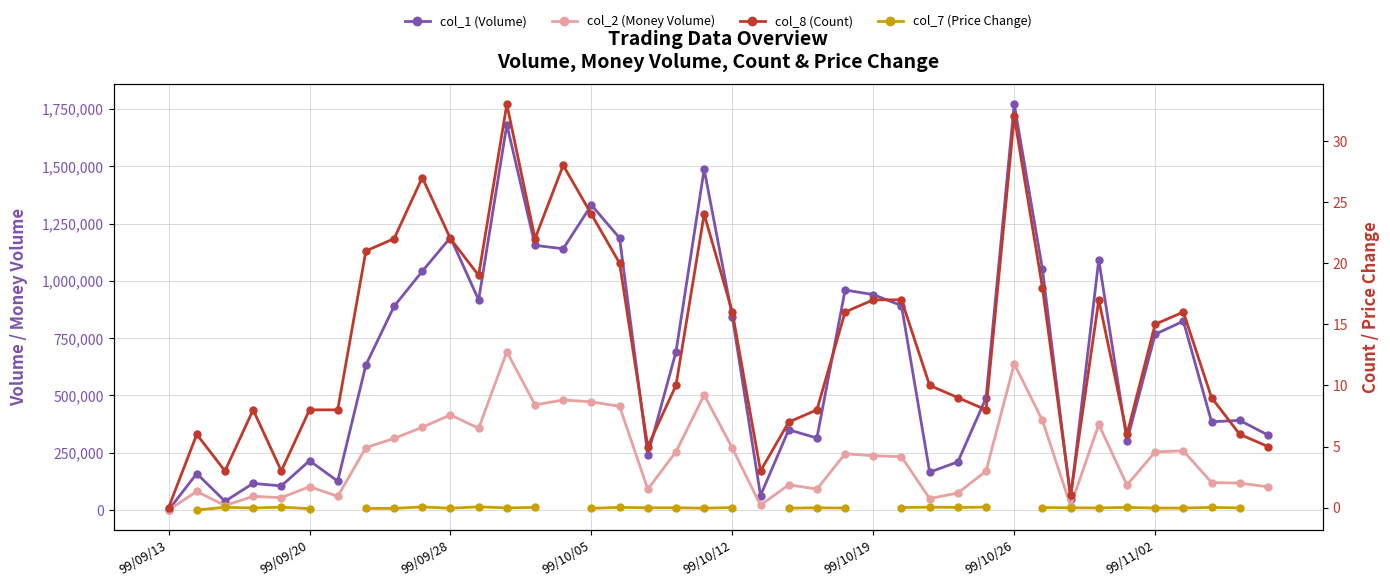

What are all the series names shown in the legend?

col_1 (Volume), col_2 (Money Volume), col_8 (Count), col_7 (Price Change)